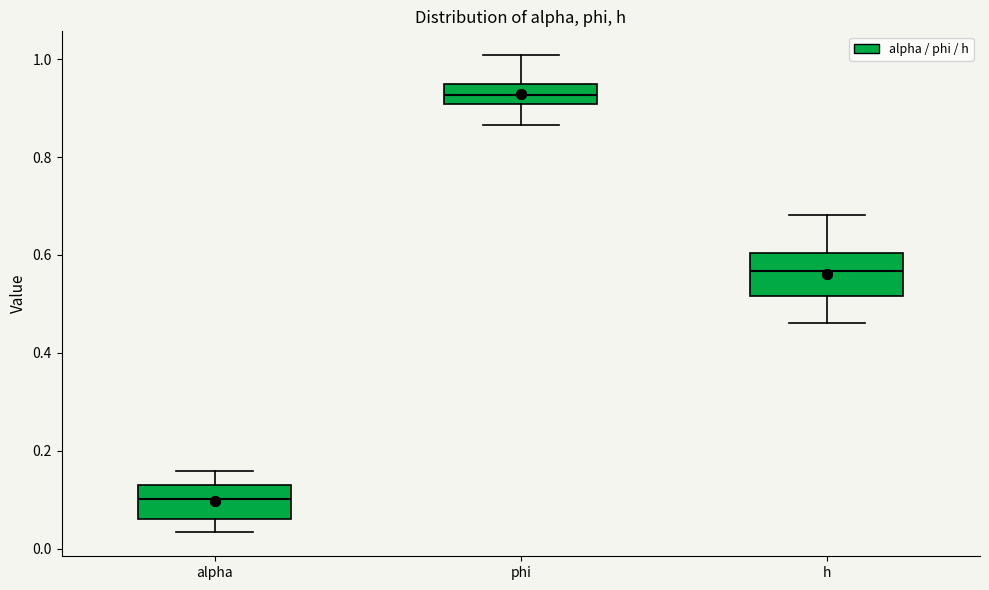

Reading left to right, transcribe this box plot: for each box, give where its median line is, the range the box spans, and where its two whiskers end, as read against the y-axis. The values are not printed on the chart, so give them approximately, as read against the axis.

alpha: median 0.10, box 0.06 to 0.14, whiskers 0.04 to 0.16
phi: median 0.92, box 0.90 to 0.94, whiskers 0.86 to 1.00
h: median 0.56, box 0.52 to 0.60, whiskers 0.46 to 0.68